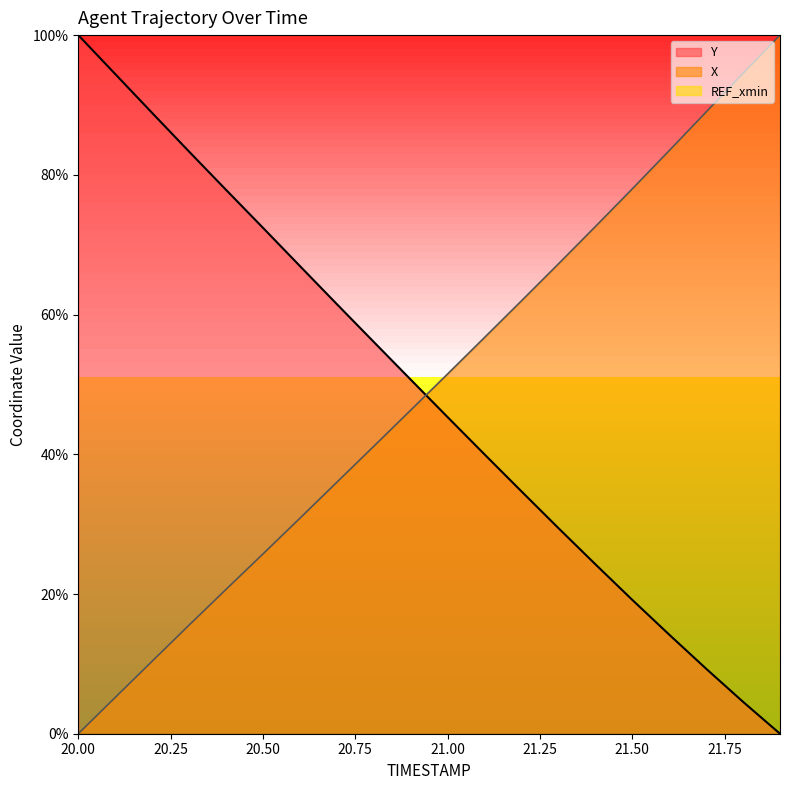

What is the difference between the highest and lowest values at 20.5?

46.7